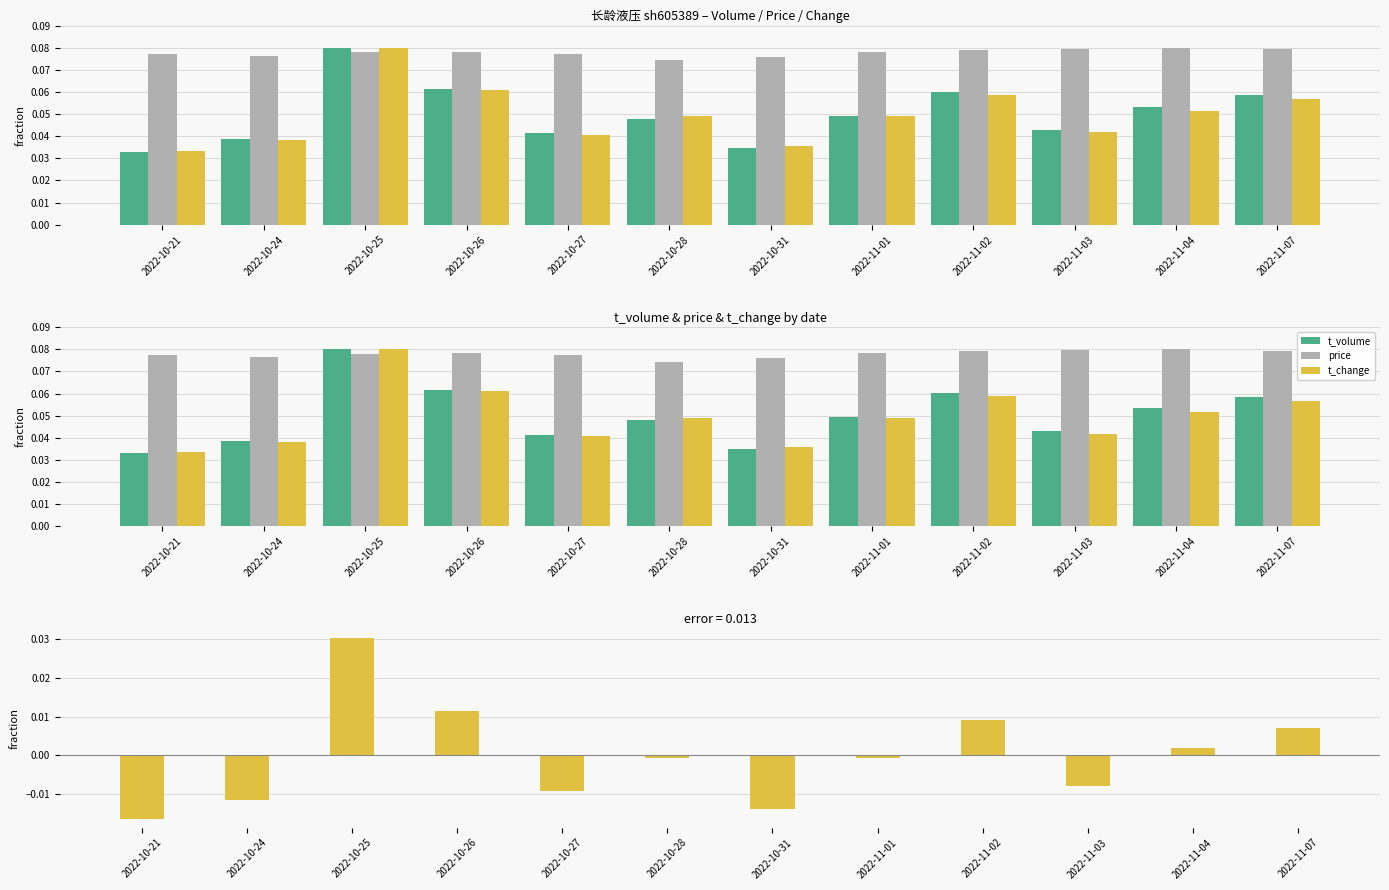

List the labels in order of t_change value, smallest first.

2022-10-21, 2022-10-31, 2022-10-24, 2022-10-27, 2022-11-03, 2022-10-28, 2022-11-01, 2022-11-04, 2022-11-07, 2022-11-02, 2022-10-26, 2022-10-25